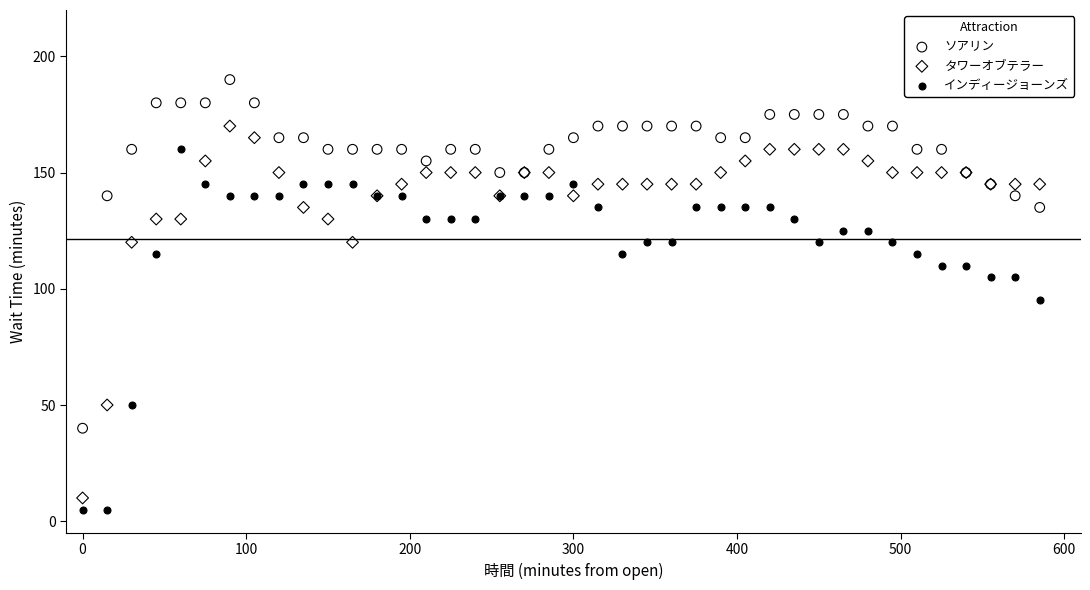

Which series contains the lowest Y value?

インディージョーンズ